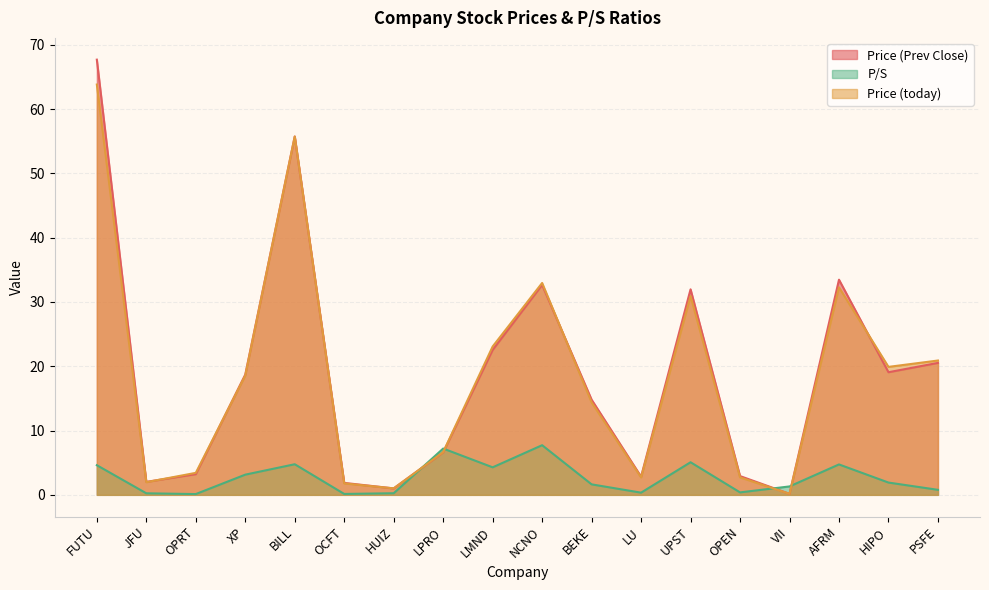

At which label does Price (Prev Close) first exceed 18?

FUTU